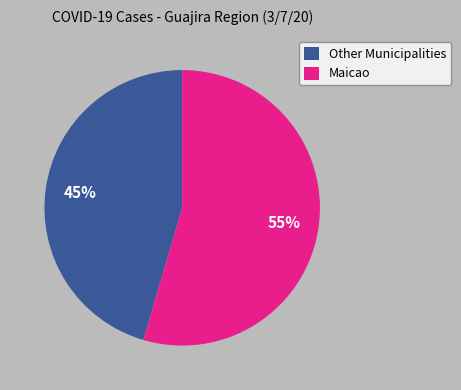

How many slices are in this pie chart?

2